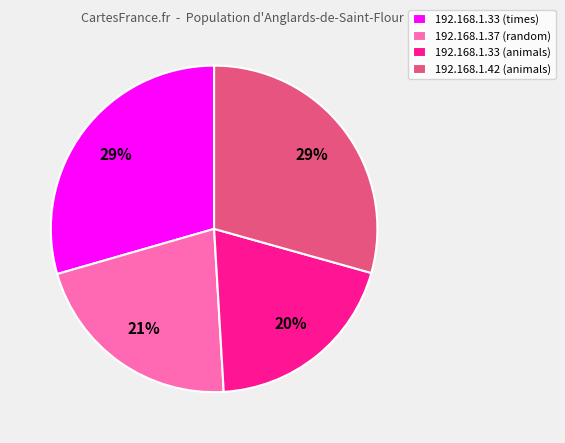

What is the smallest slice in the pie chart?

192.168.1.33 (animals)